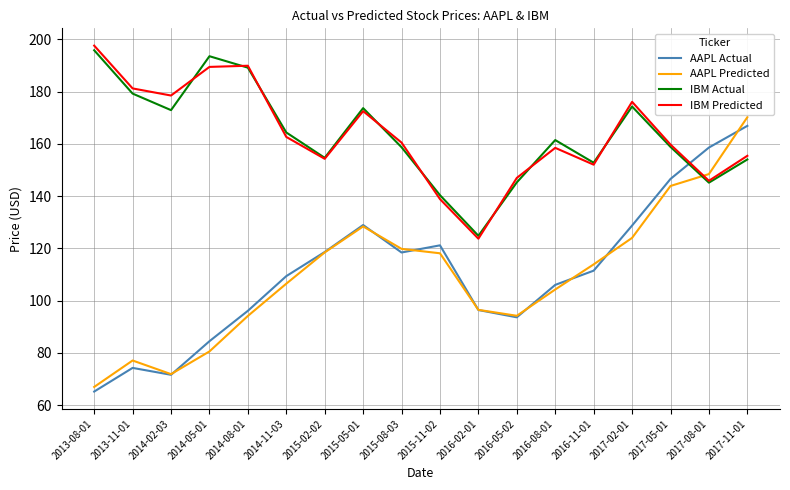

Where do AAPL Actual and IBM Actual first cross each other?

2017-05-01 and 2017-08-01